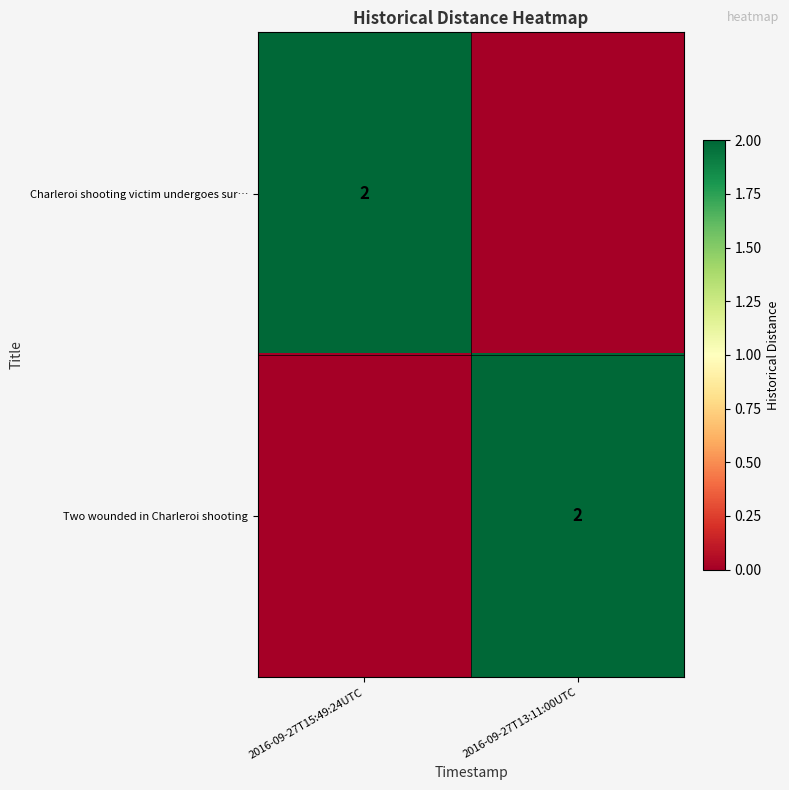

Is it true that Charleroi shooting victim undergoes sur… equals 2 at 2016-09-27T15:49:24UTC?

True